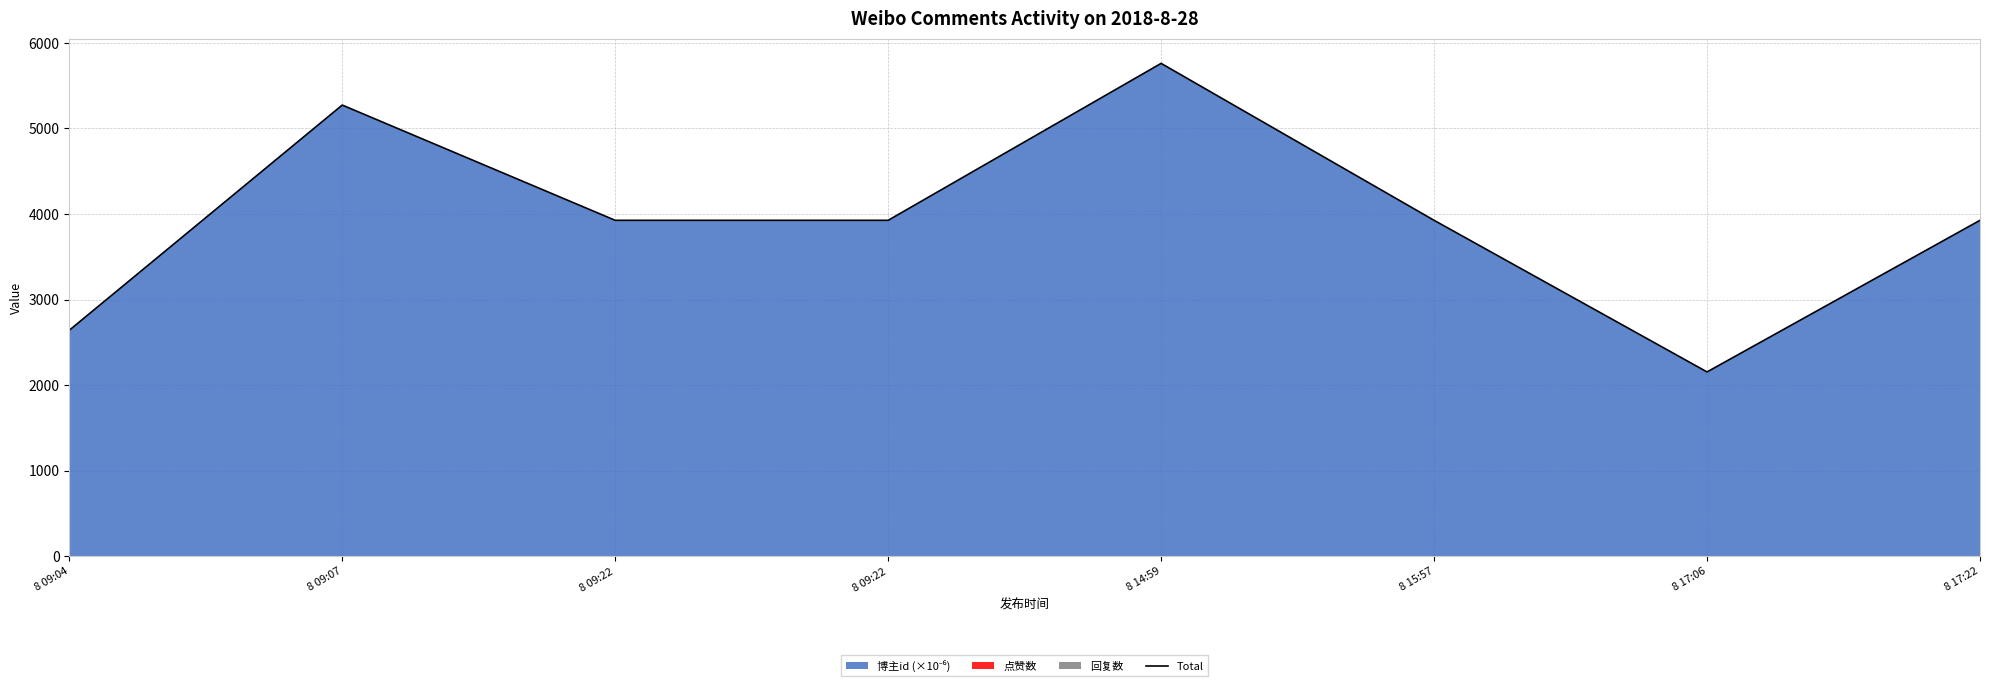

Reading right to left, what are all the values shown in this chart?

3926.8	2155.3	3926.8	5760.5	3926.8	3926.8	5273.4	2642.3